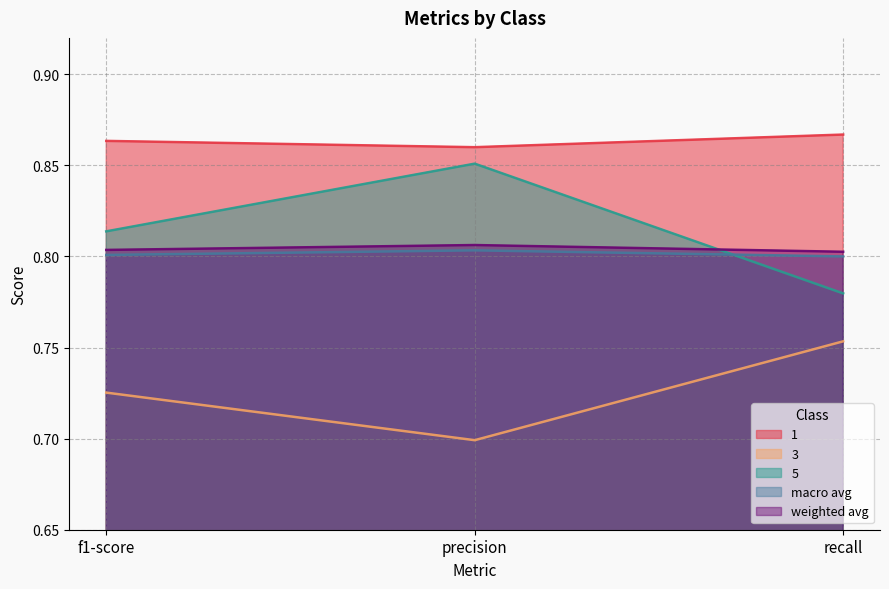

What is the average value of the 5 series?

0.8